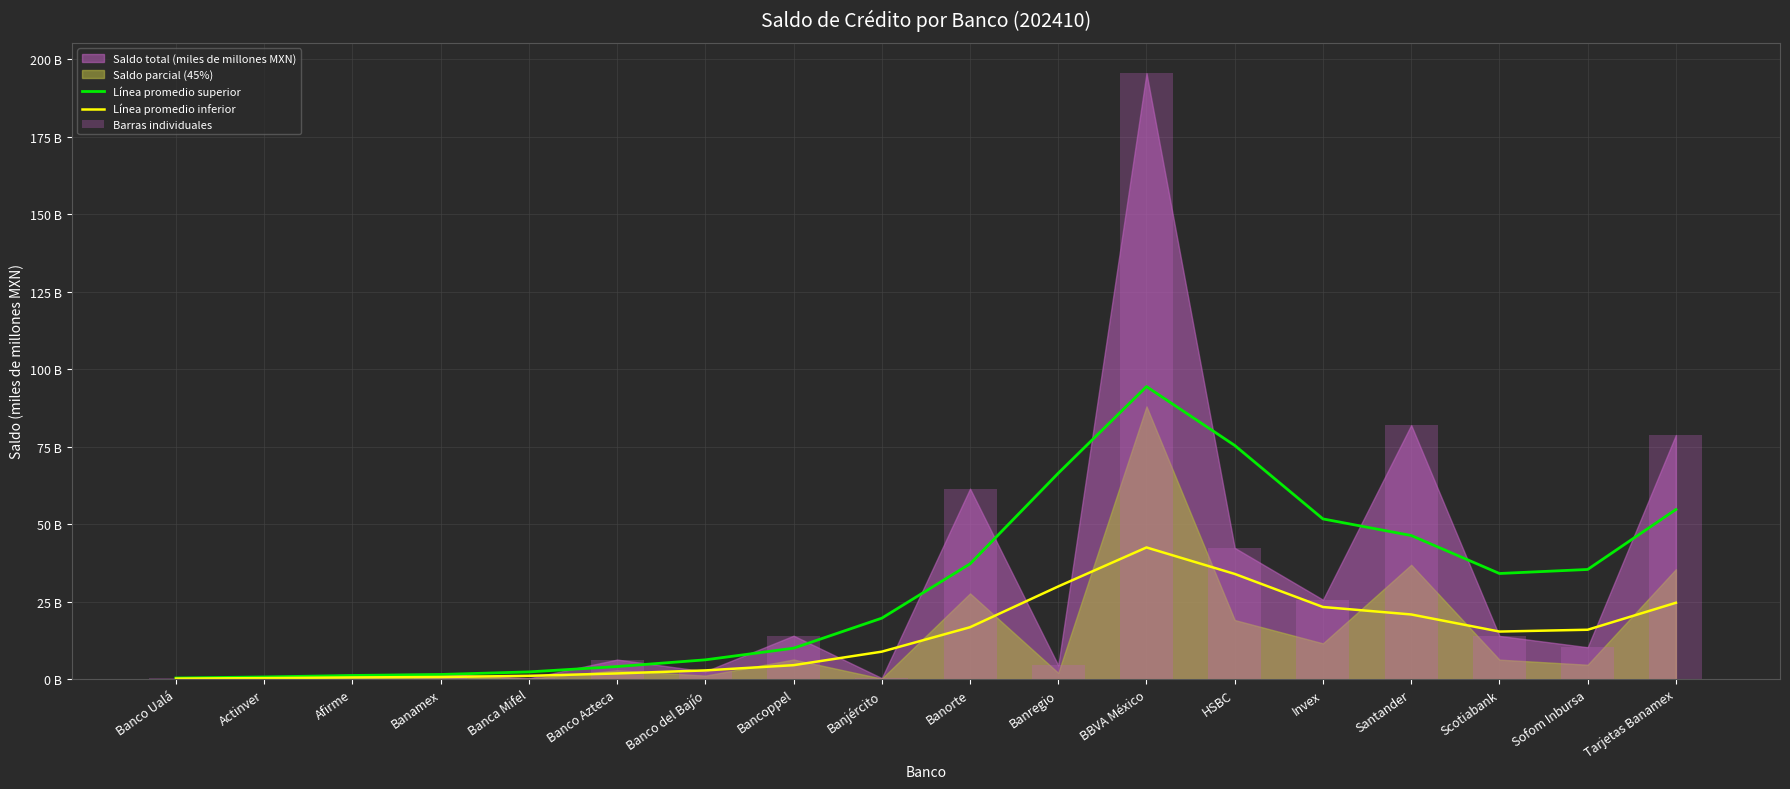

At which category is the sum across all series the highest?

BBVA México